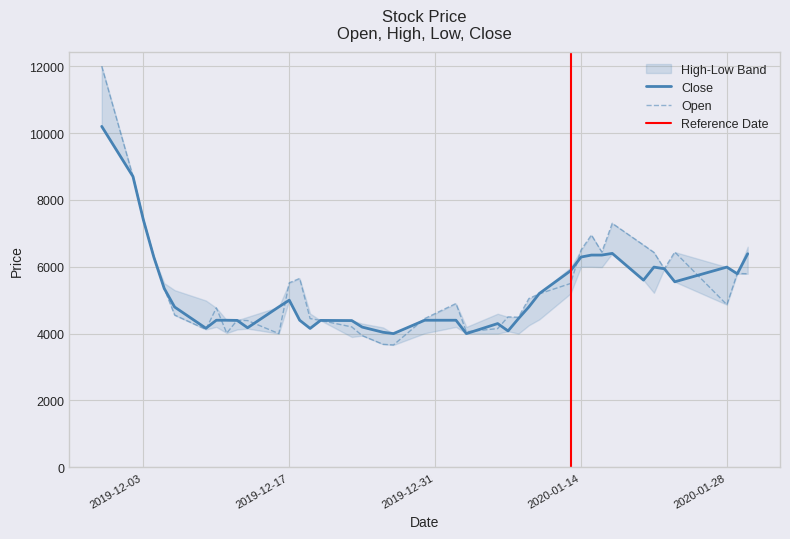

What is the total value across all series at 2020-01-03?

8055